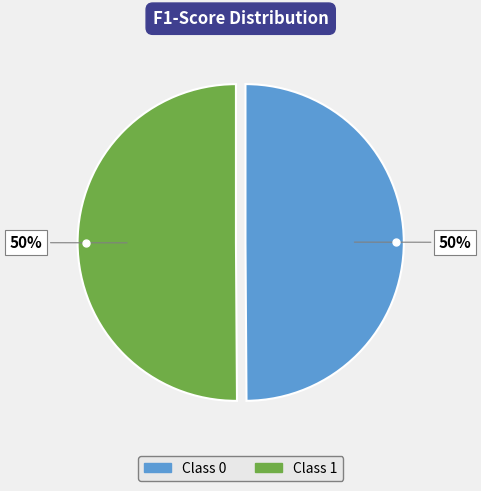

Count the number of slices in the pie.

2